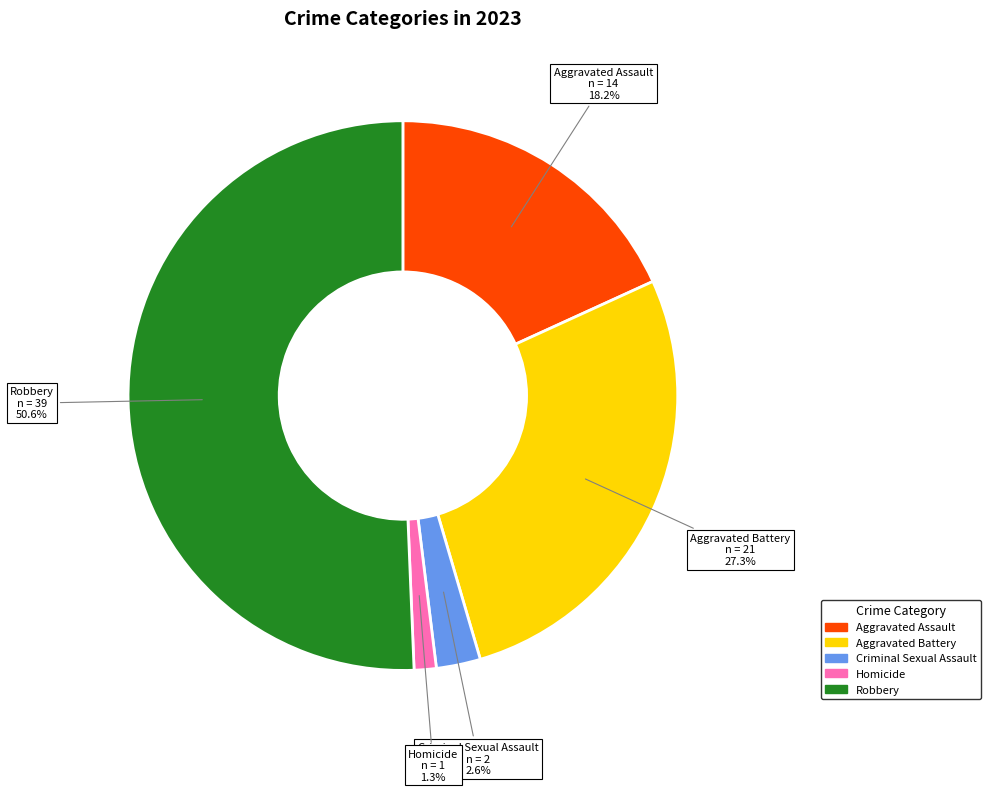

Rank the categories by value from highest to lowest.

Robbery, Aggravated Battery, Aggravated Assault, Criminal Sexual Assault, Homicide